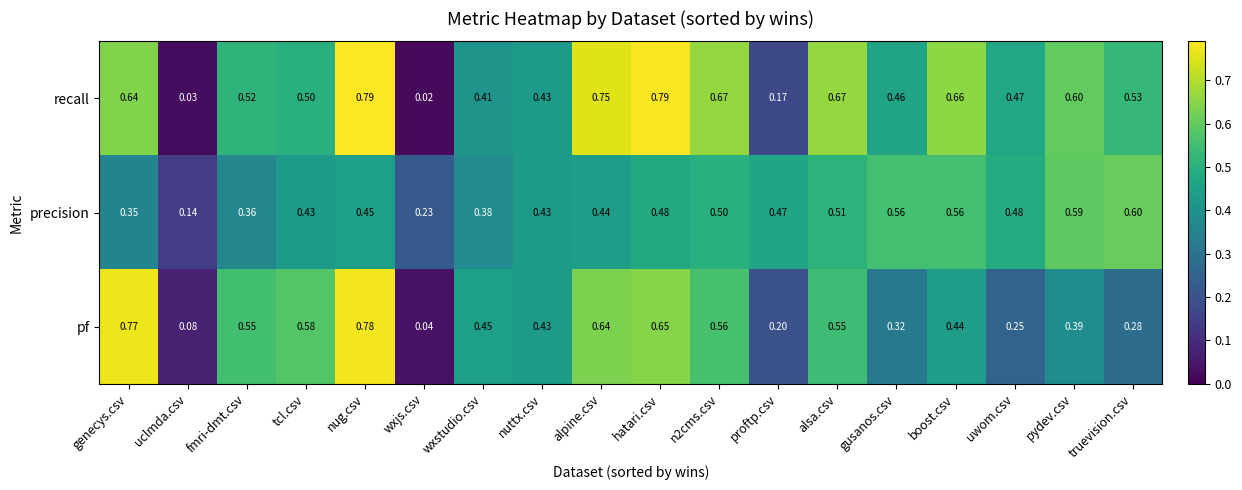

At which category is the sum across all series the highest?

nug.csv